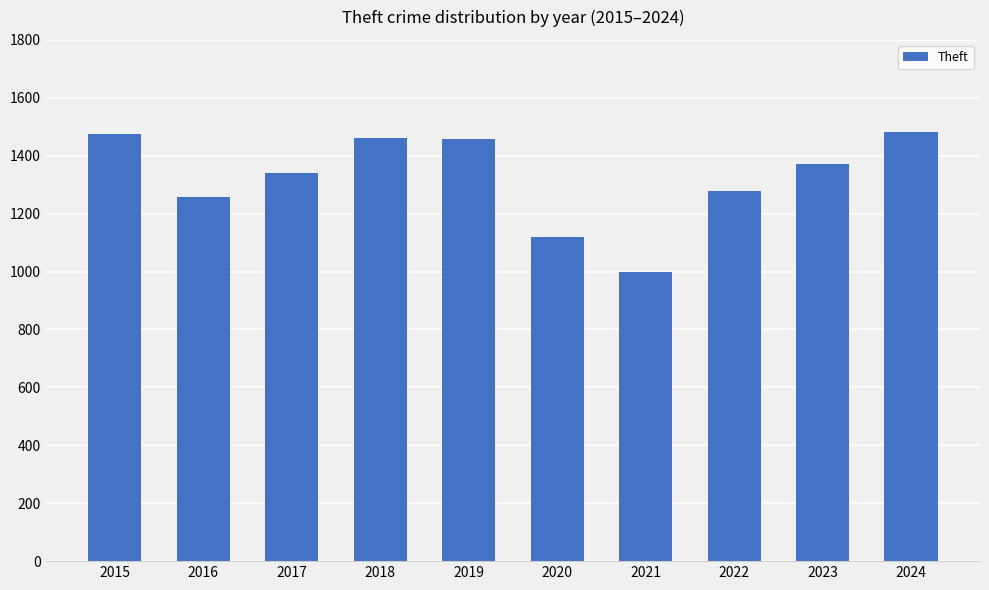

What is the change in value from 2018 to 2022?

-182